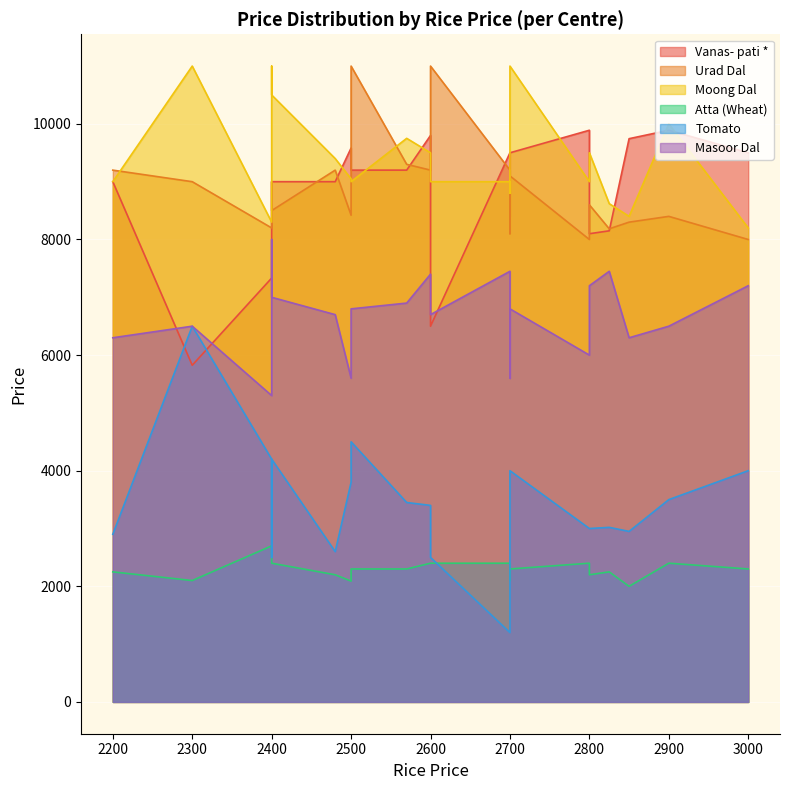

At which category does the chart reach its peak across all series?

2500